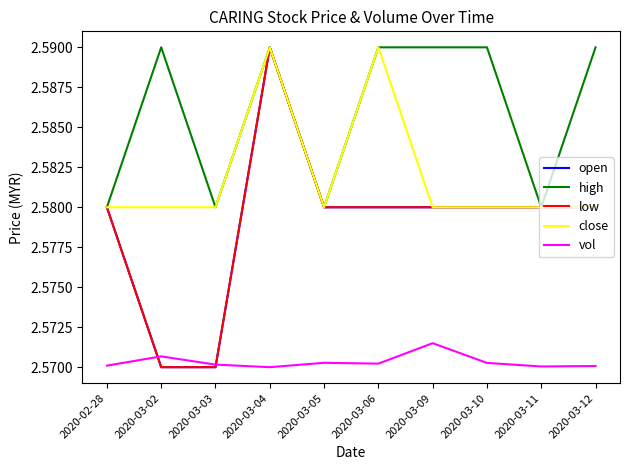

Does the chart have visible grid lines?

No